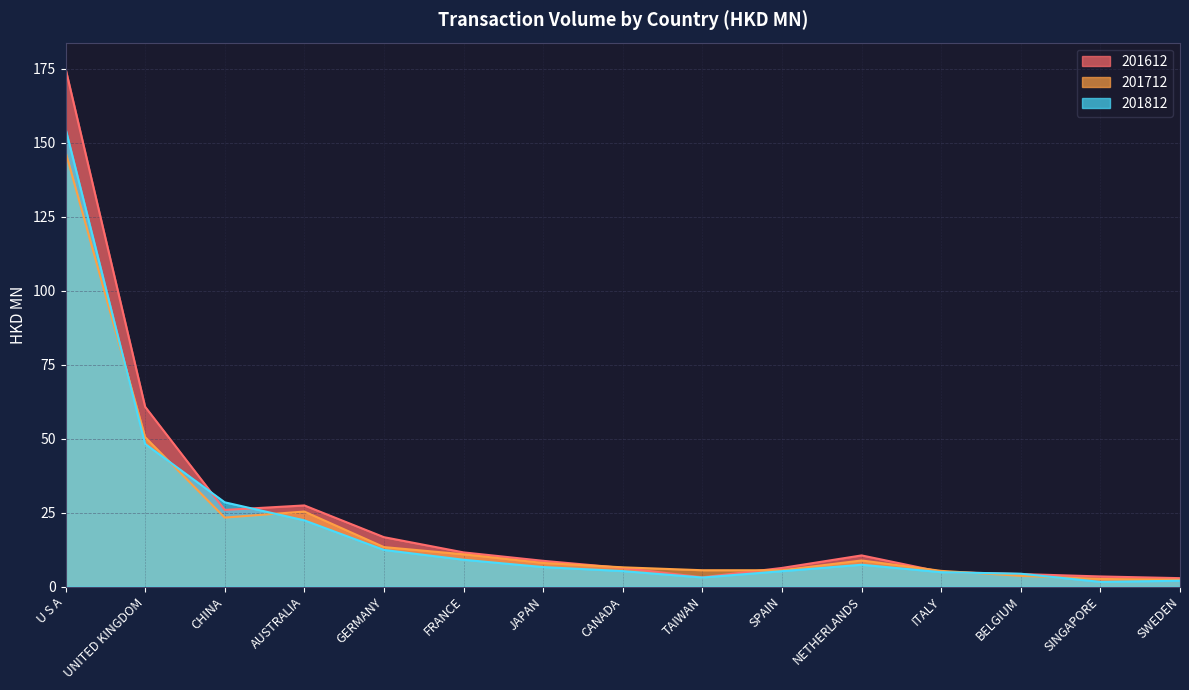

Is the value of 201812 at JAPAN greater than the value of 201612 at SPAIN?

Yes